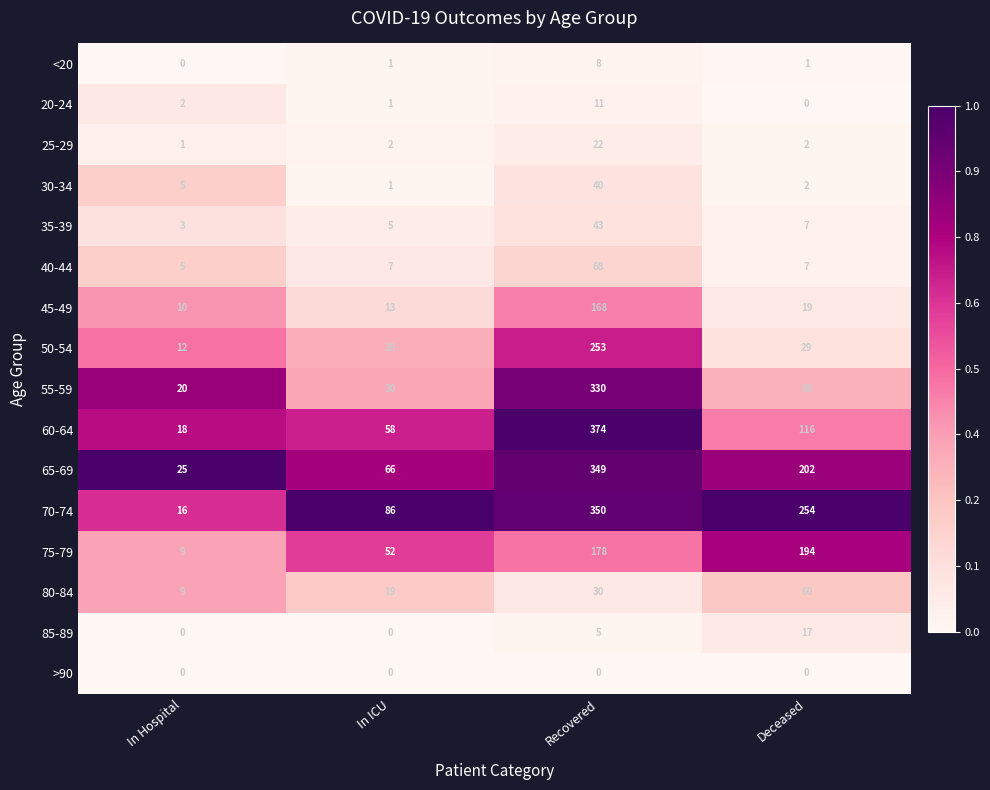

At which label is 30-34 closest to 20?

In Hospital